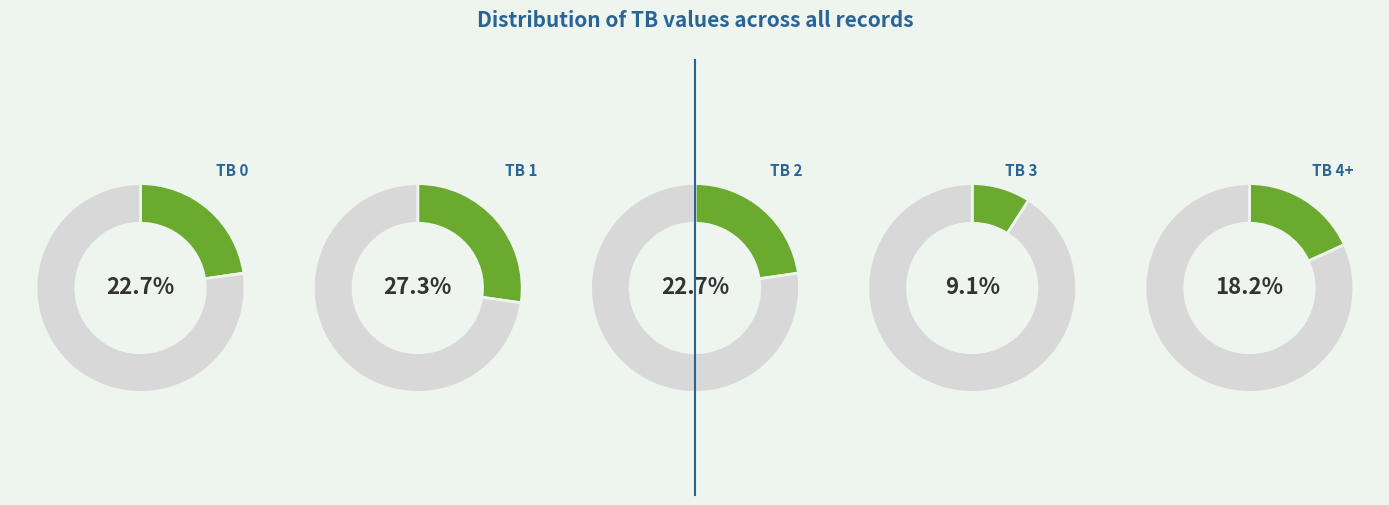

How many segments does this pie chart have?

5